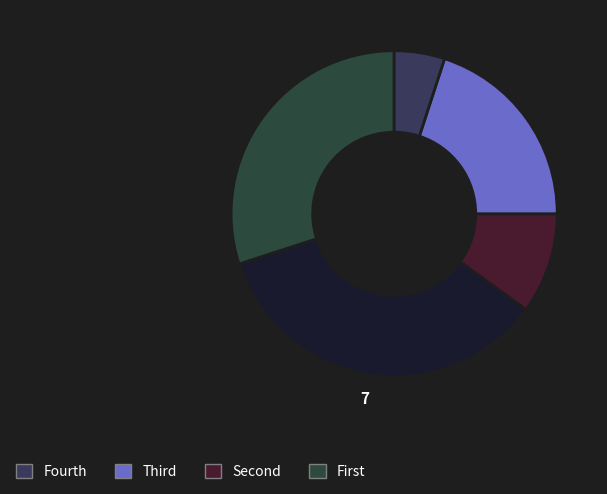

Count the number of slices in the pie.

5